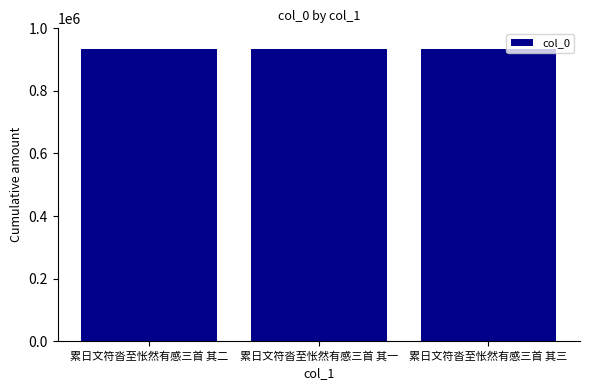

At which label does the data first exceed 934147?

累日文符沓至怅然有感三首 其二